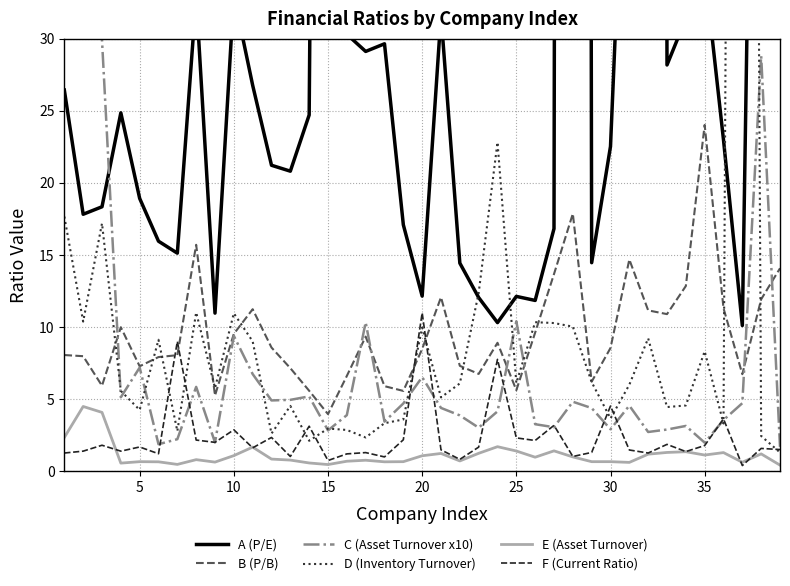

True or false: F (Current Ratio) and B (P/B) cross at least once.

True